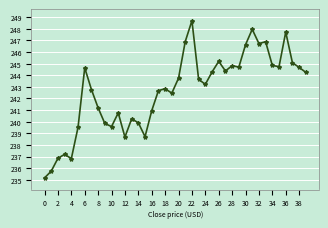

What is the value of the 36th point from the left?

244.7